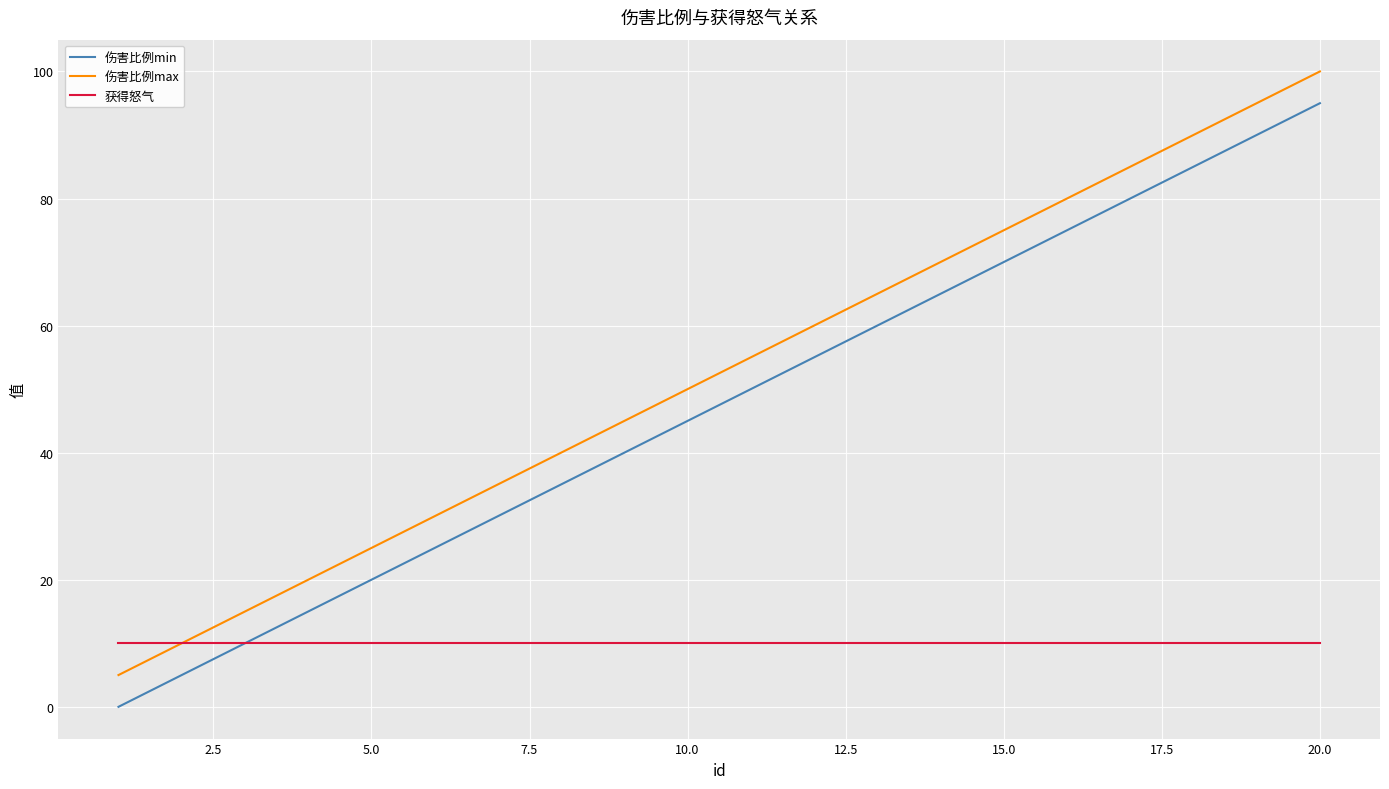

What is the average value of the 获得怒气 series?

10